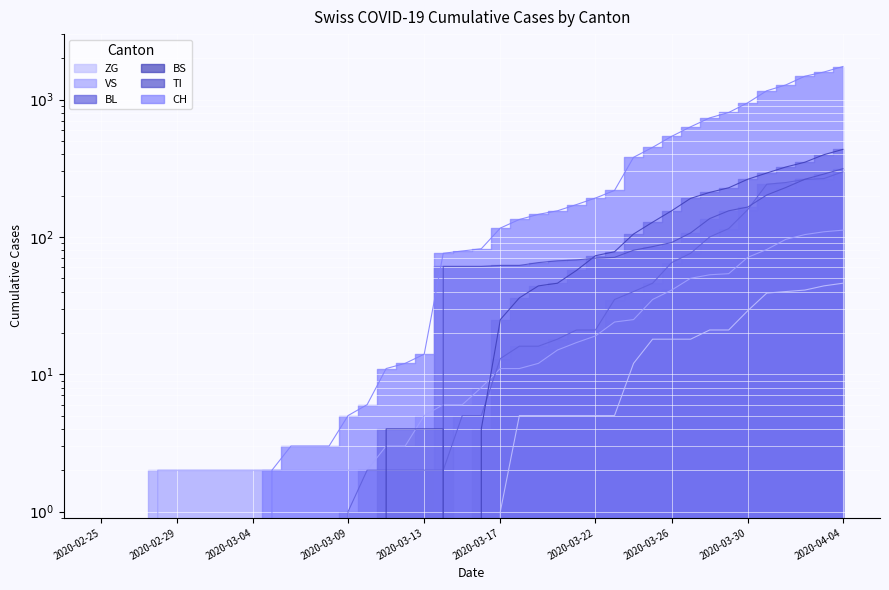

At which category is the sum across all series the highest?

2020-04-04